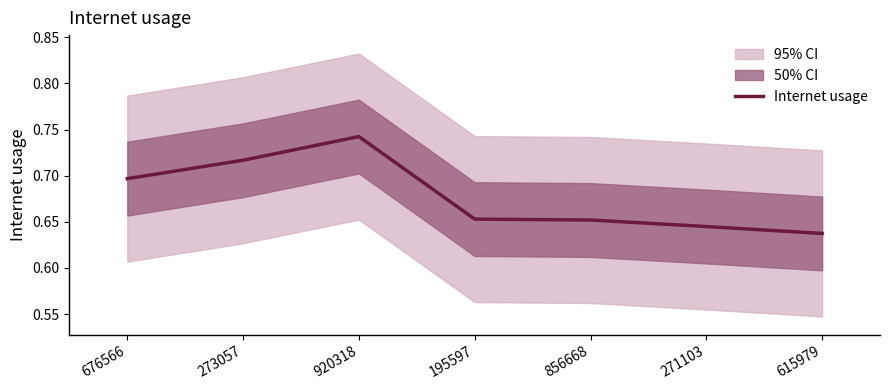

Where is the data nearest to the value 0?

615979